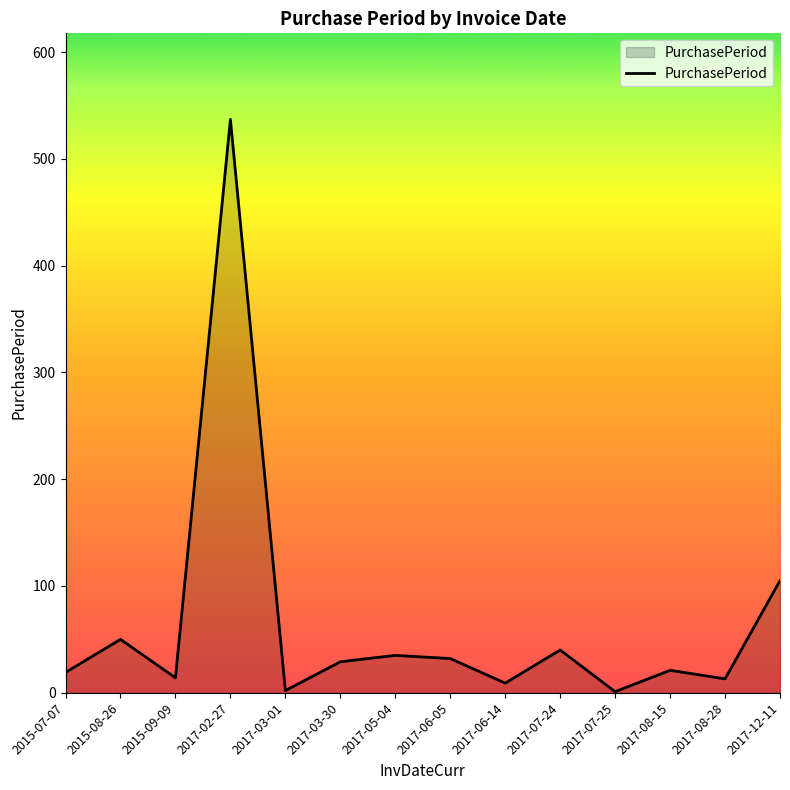

What is the ratio of the value at 2017-12-11 to the value at 2017-02-27?

0.2